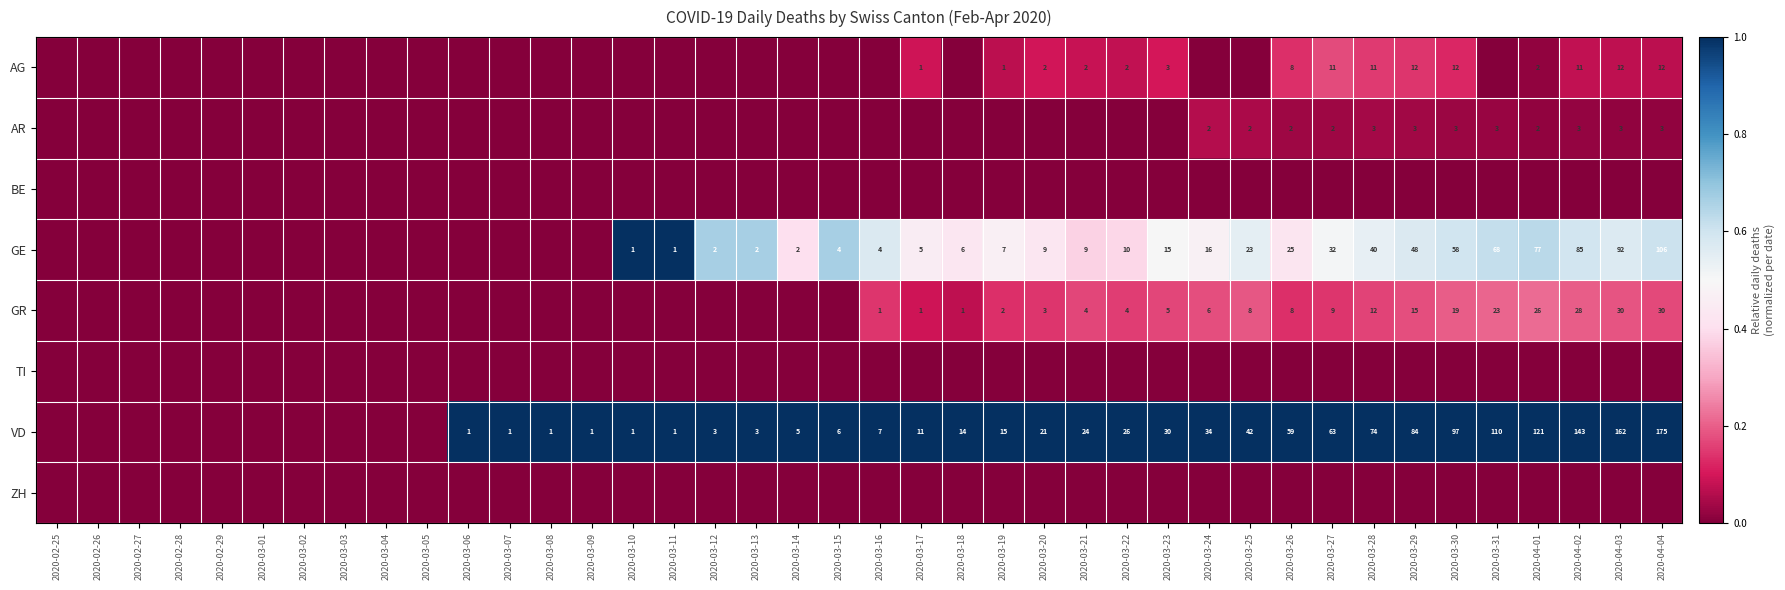

The GE series shows 85 at 2020-04-02. True or false?

True